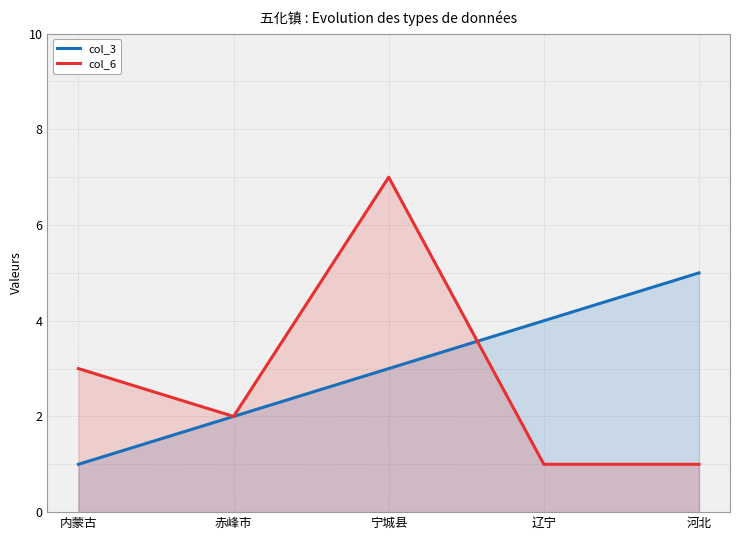

What is the sum of the col_6 values at 辽宁 and 河北?

2